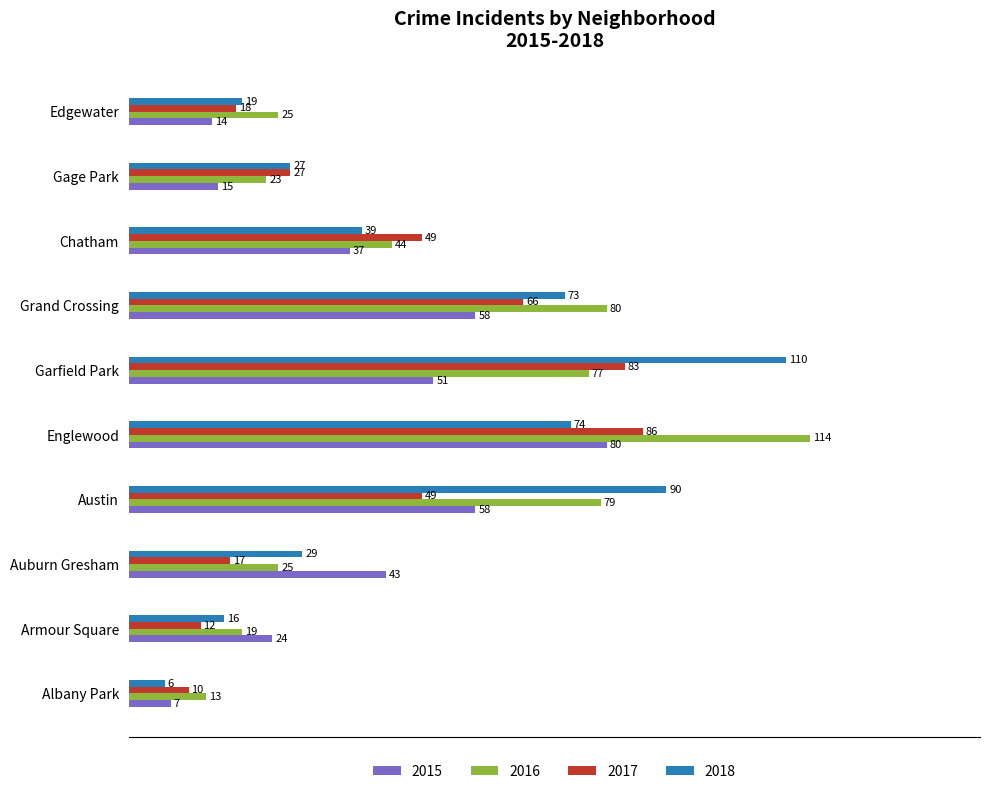

Which series has the widest spread of values?

2018